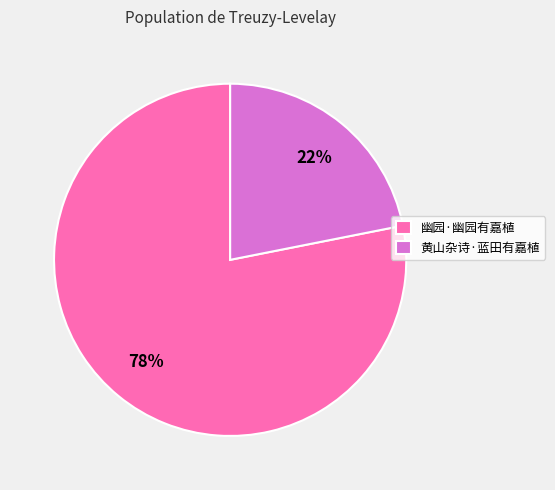

Is the sum of 黄山杂诗·蓝田有嘉植 and 幽园·幽园有嘉植 greater than half?

Yes